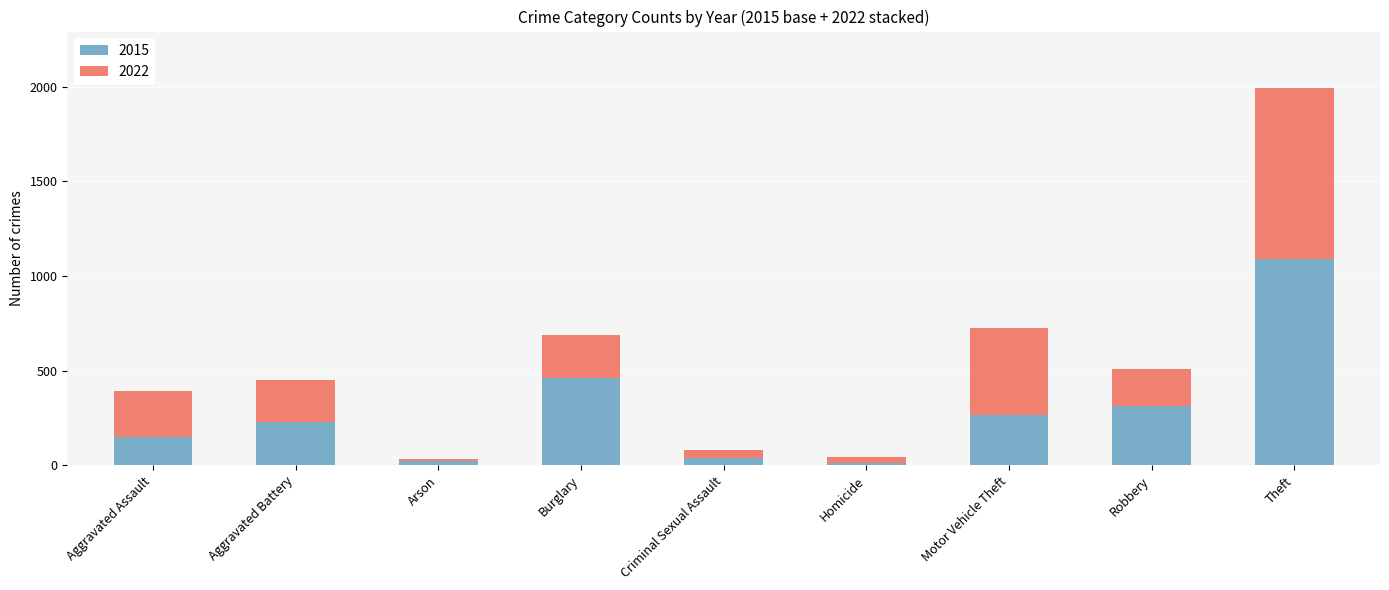

At which label does 2015 reach its peak?

Theft